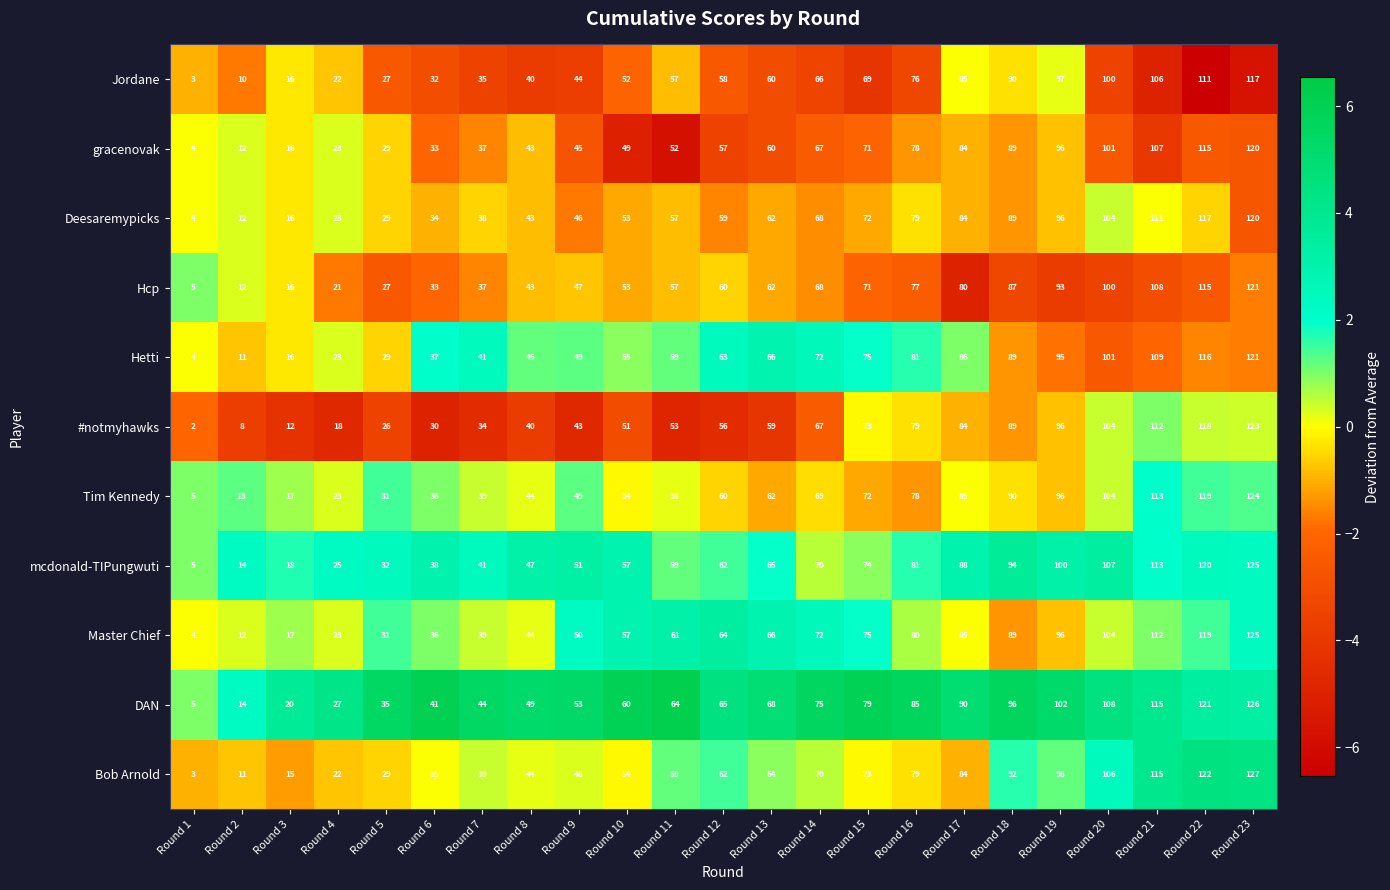

What is the maximum value shown in the chart?

127